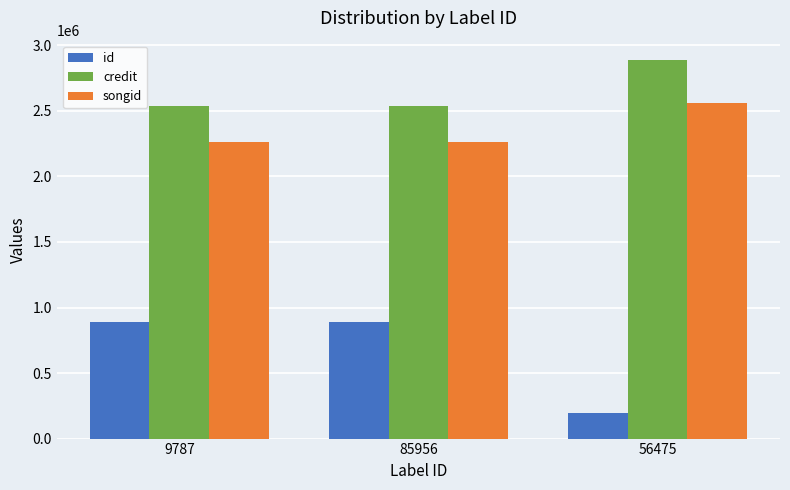

How many songid values are between 2259394 and 2563632?

3